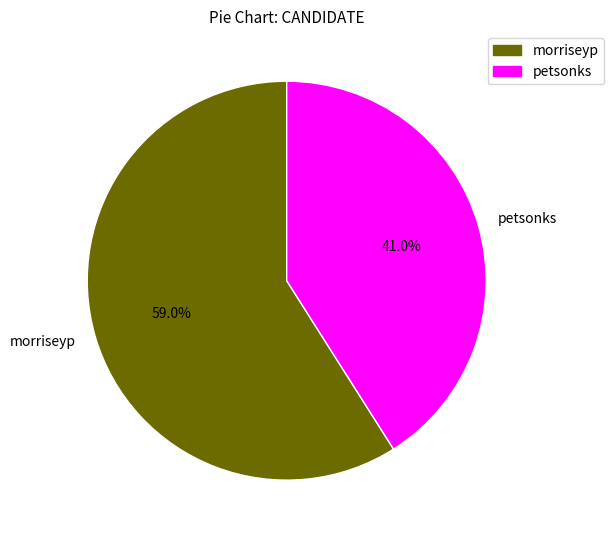

What is the smallest slice in the pie chart?

petsonks